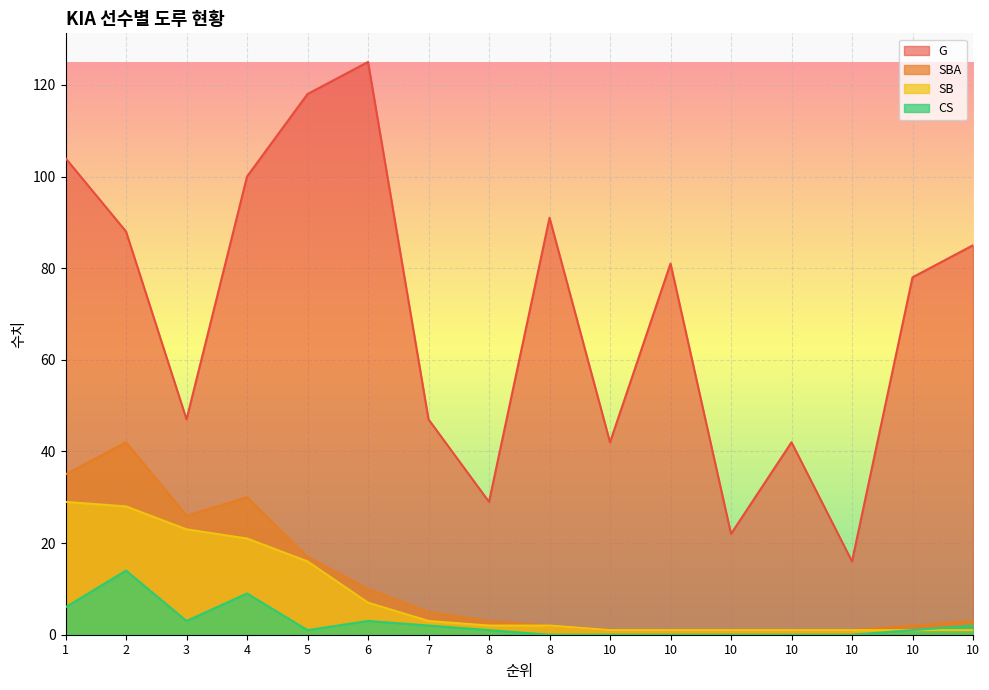

How many data points does each series have?

16